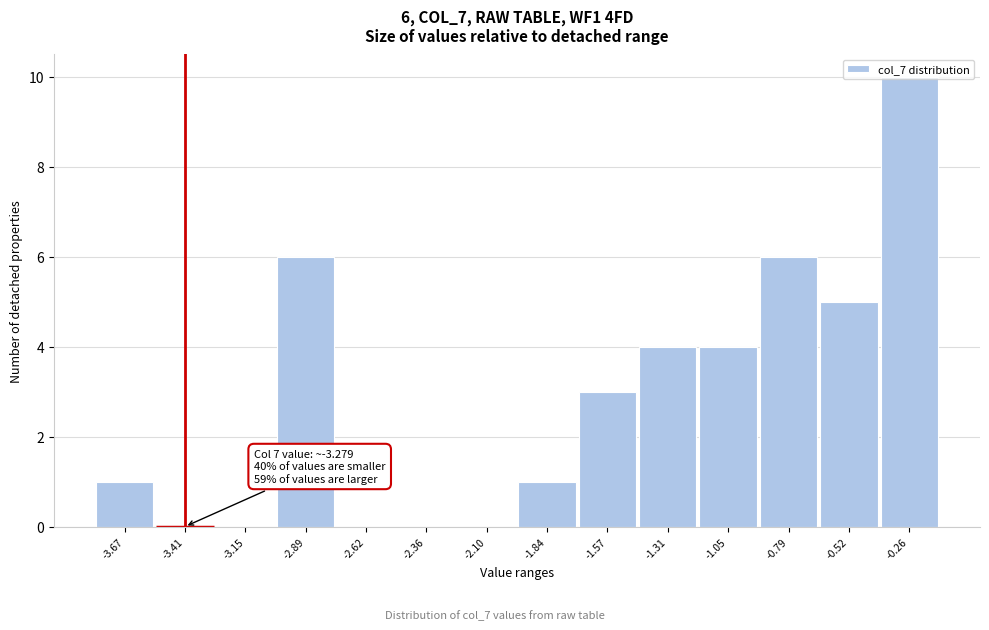

What is the maximum value shown in the chart?

10